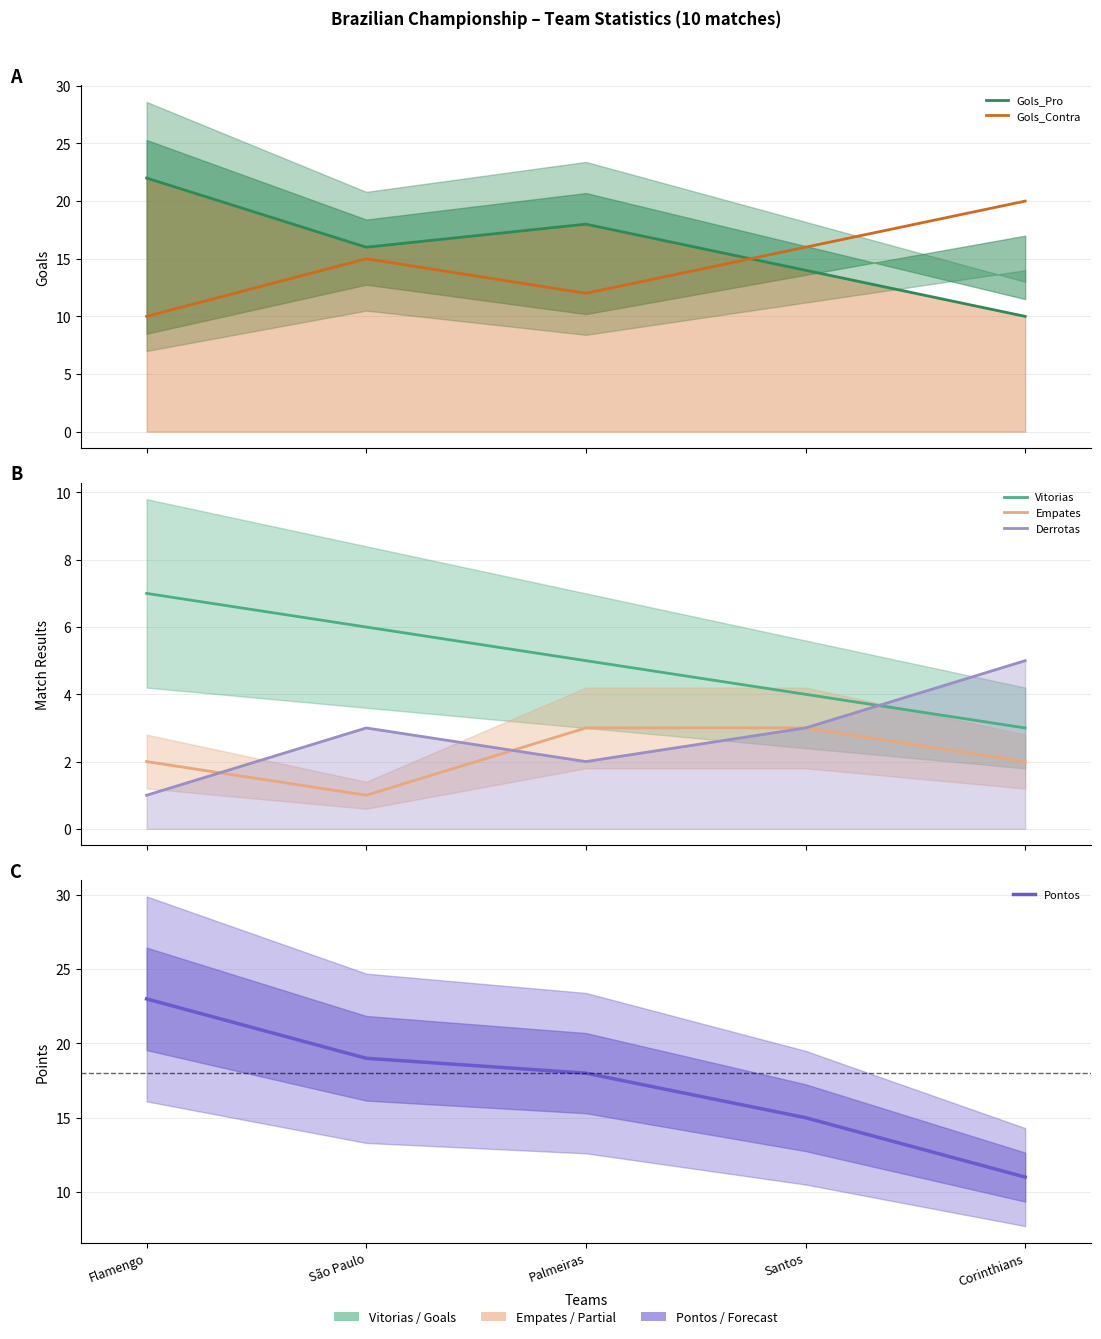

Which category has the highest value in the Empates series?

Palmeiras